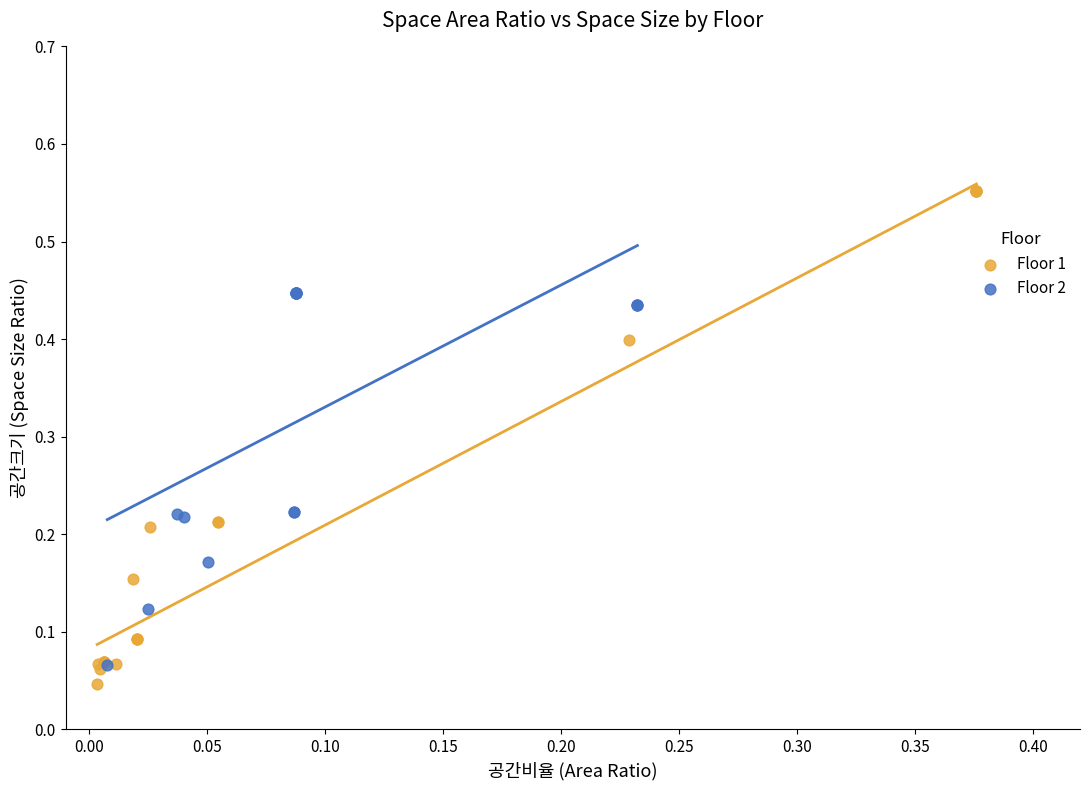

Which series reaches the maximum Y coordinate?

Floor 1